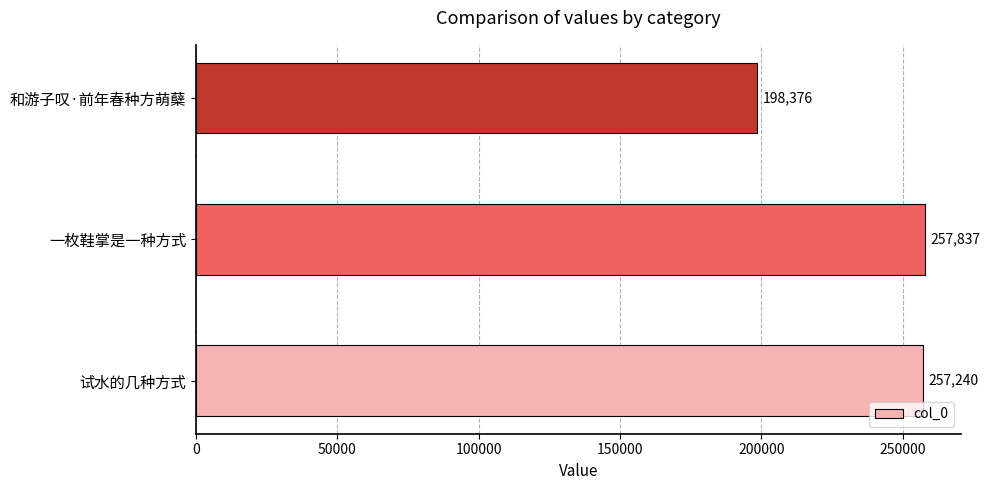

Reading bottom to top, transcribe all the data shown in this chart.

试水的几种方式=257240	一枚鞋掌是一种方式=257837	和游子叹·前年春种方萌蘖=198376